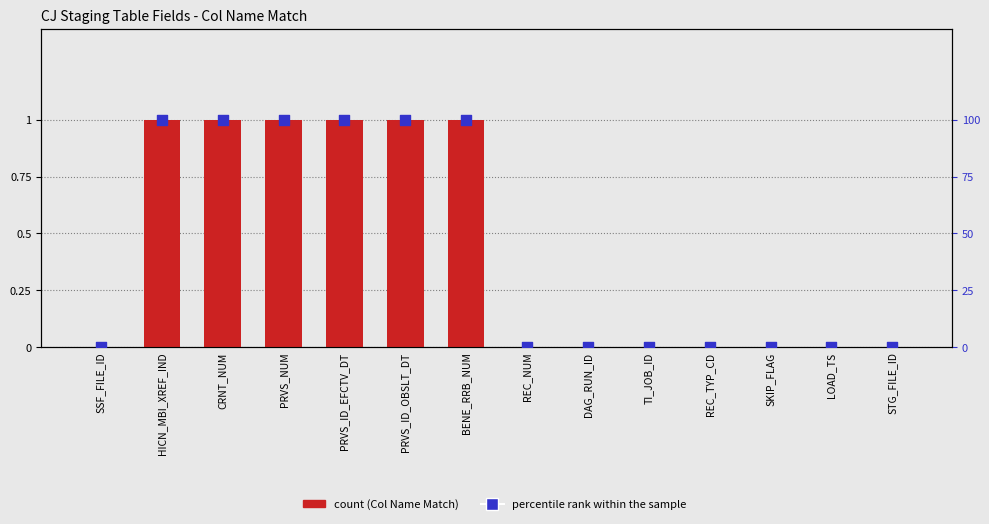

Which series has the widest spread of Y values?

percentile rank within the sample